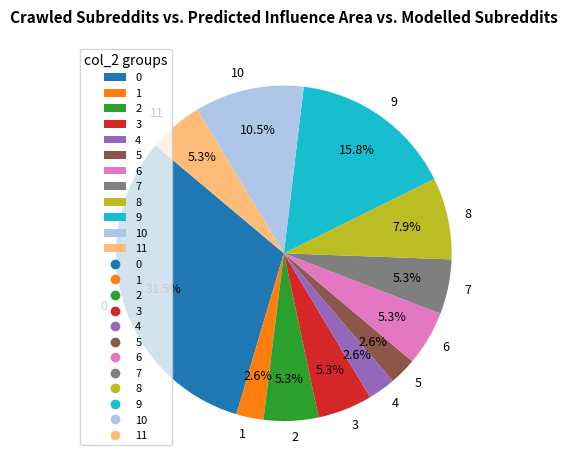

Does any single category account for the majority?

No